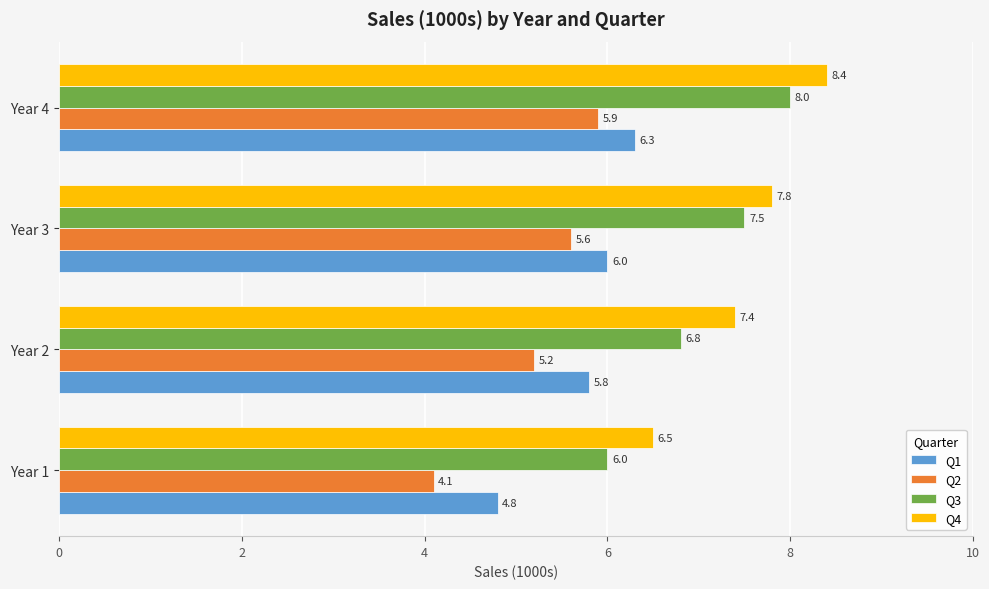

Is it true that Q2 equals 5.9 at Year 4?

True